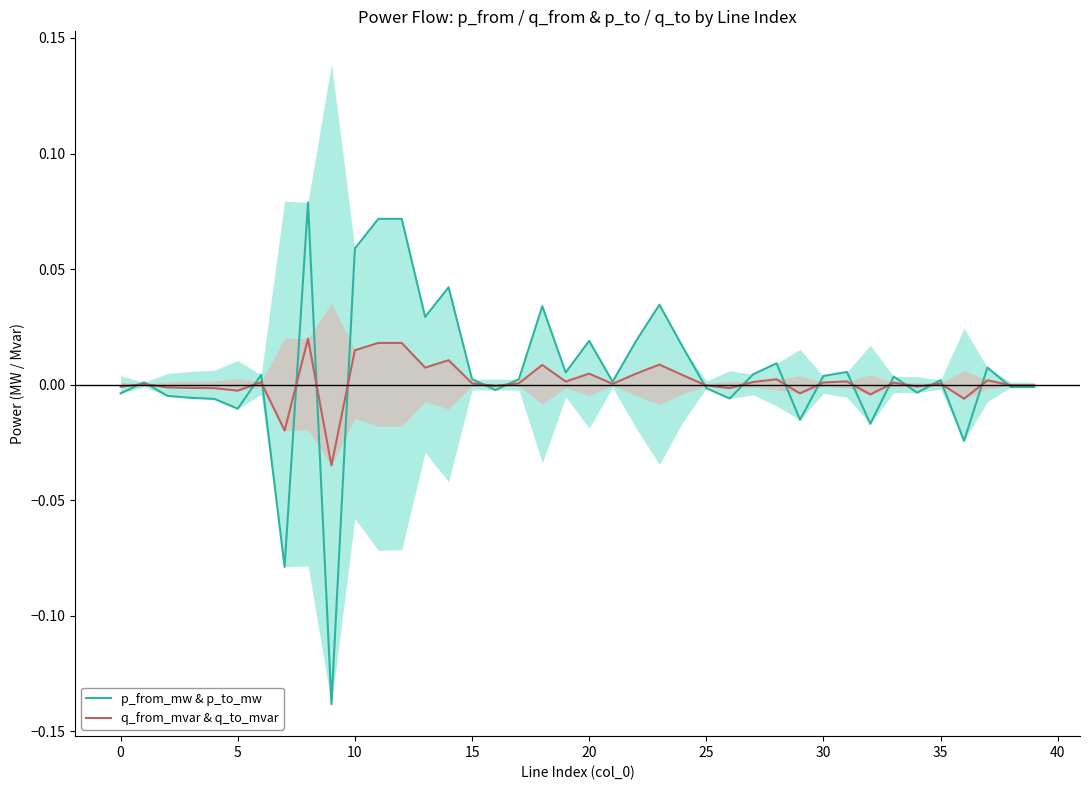

True or false: q_from_mvar & q_to_mvar has more than 1 points higher than both neighbors.

True